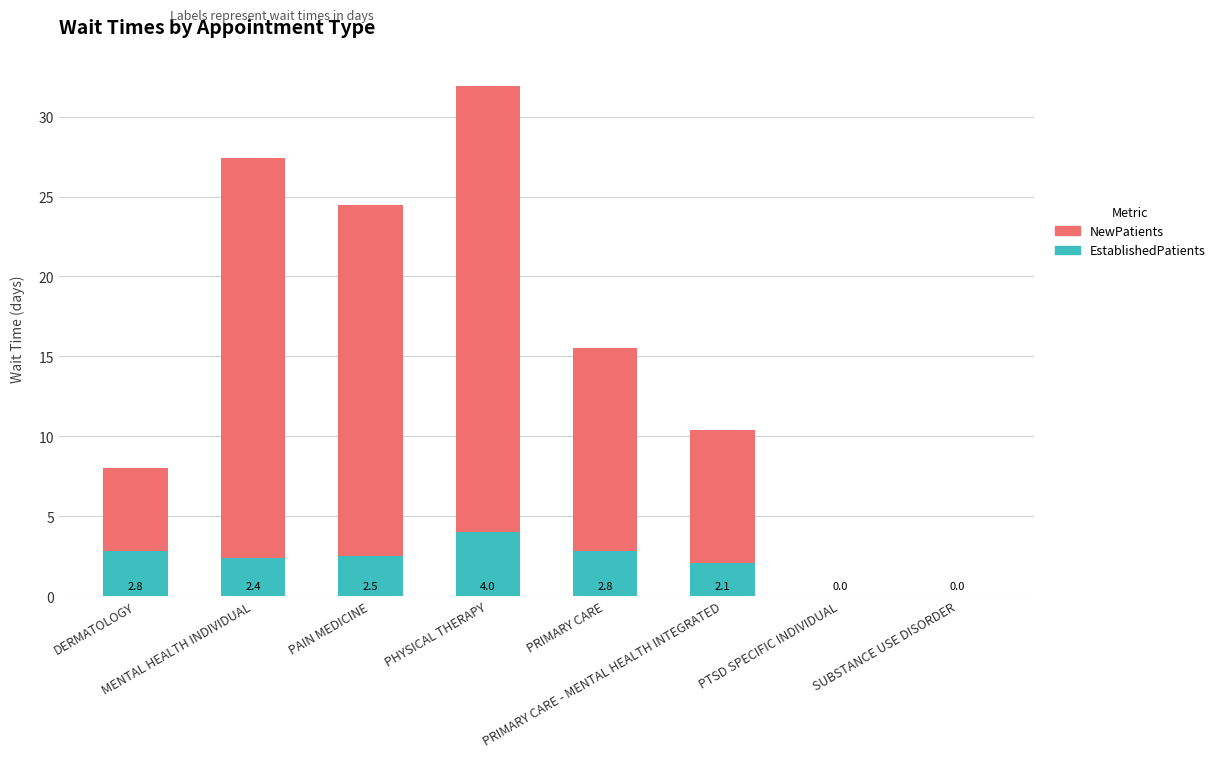

Where does the EstablishedPatients series first go above 2?

DERMATOLOGY